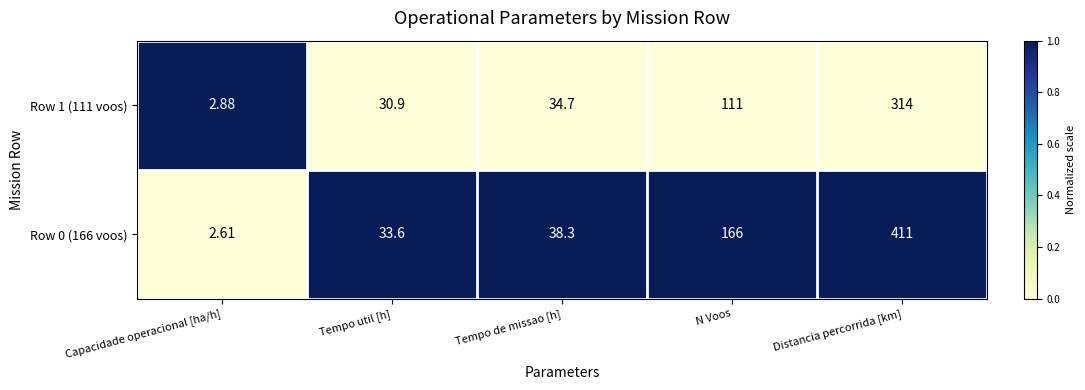

Which label corresponds to the smallest value in the chart?

Capacidade operacional [ha/h]